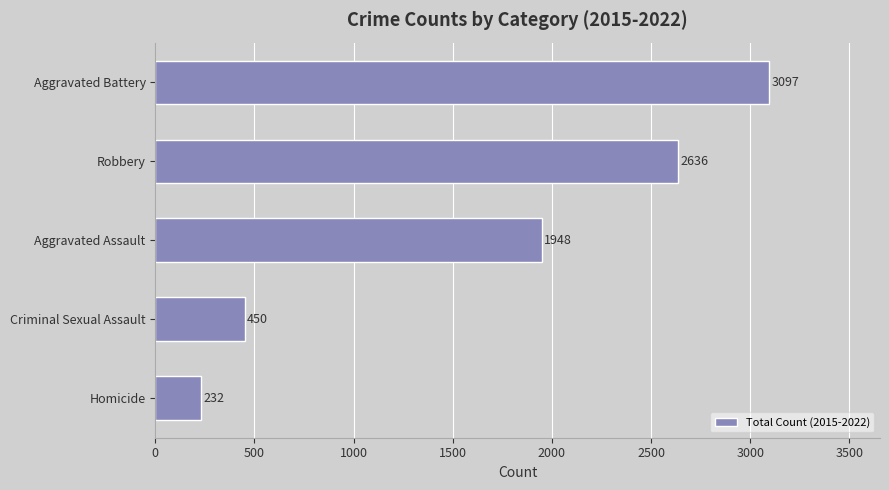

How many distinct data groups are displayed?

1